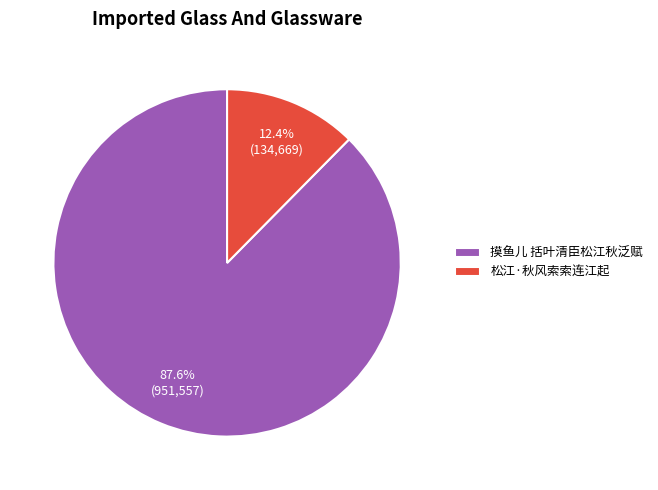

Approximately how many times larger is the value at 摸鱼儿 括叶清臣松江秋泛赋 compared to 松江·秋风索索连江起?

7.1